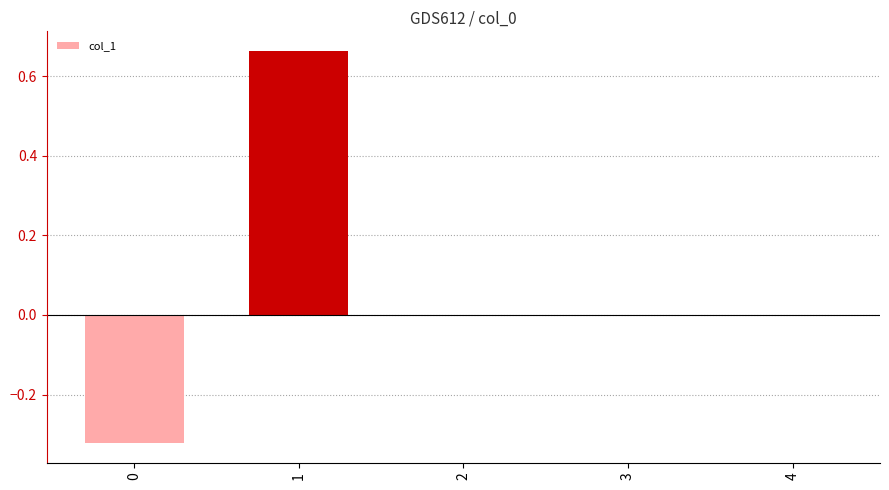

Which has a higher value, 0 or 2?

2